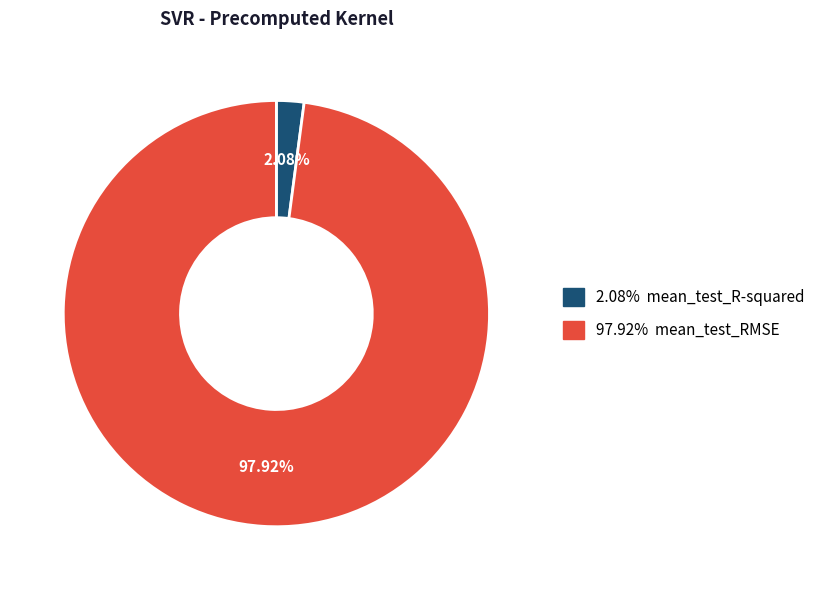

Is there a majority slice in this chart?

Yes